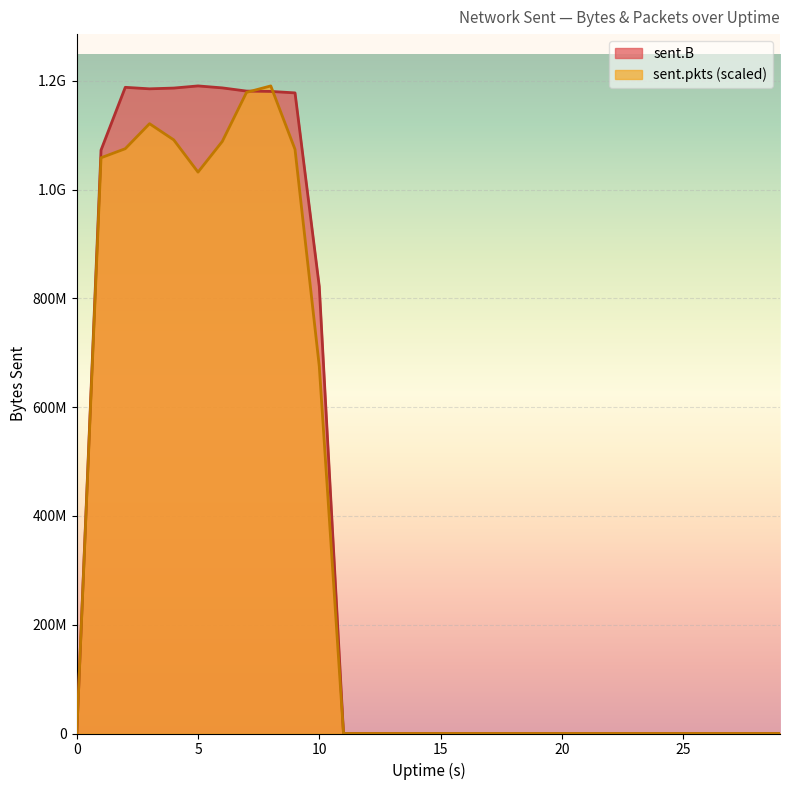

Reading right to left, transcribe all the data shown in this chart.

sent.B: 29=0.0	28=0.0	27=0.0	26=0.0	25=0.0	24=0.0	23=0.0	22=0.0	21=0.0	20=0.0	19=0.0	18=0.0	17=0.0	16=0.0	15=0.0	14=0.0	13=0.0	12=0.0	11=0.0	10=822107016.0	9=1177955409.0	8=1180641128.0	7=1181272082.0	6=1187150395.0	5=1190768368.0	4=1186817225.0	3=1185417781.0	2=1188182558.0	1=1072772980.0	0=0.0
sent.pkts: 29=0.0	28=0.0	27=0.0	26=0.0	25=0.0	24=0.0	23=0.0	22=0.0	21=0.0	20=0.0	19=0.0	18=0.0	17=0.0	16=0.0	15=0.0	14=0.0	13=0.0	12=0.0	11=0.0	10=675308635.9	9=1074088978.5	8=1190768368.0	7=1178919257.0	6=1088606981.4	5=1032250148.7	4=1091502390.5	3=1121297354.6	2=1075325629.1	1=1058636069.4	0=0.0